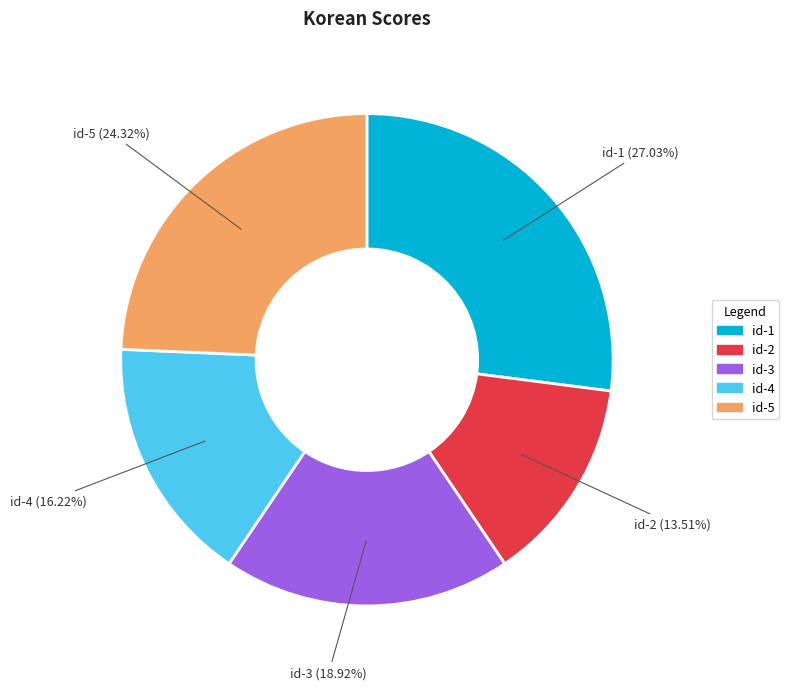

Approximately how many times larger is the value at id-3 compared to id-2?

1.4